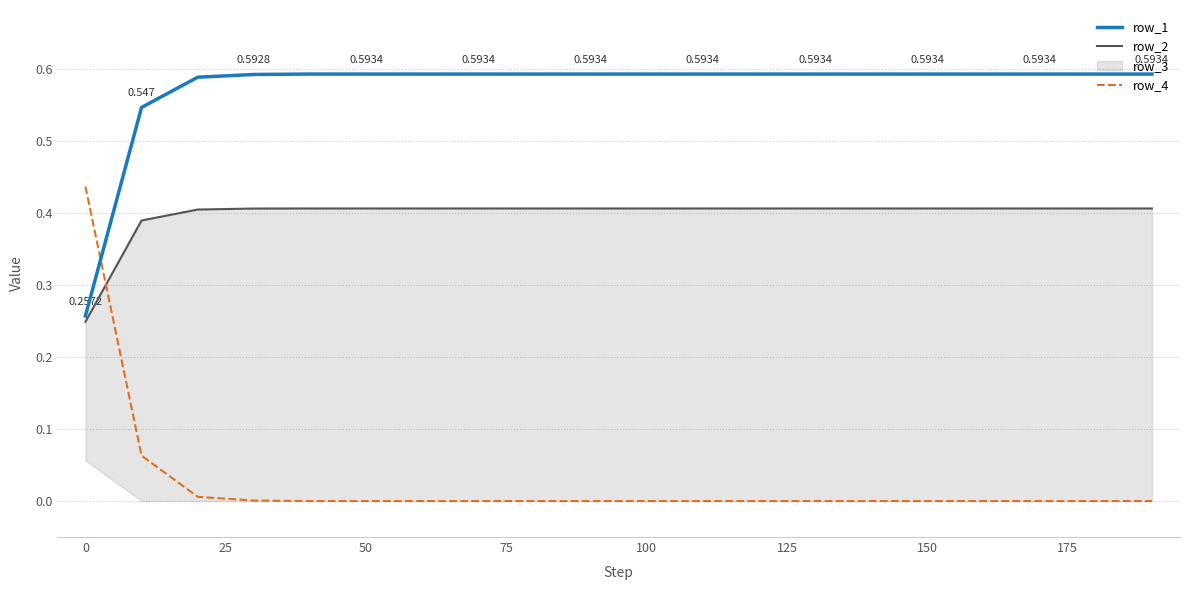

Which category has the highest value across all series?

75